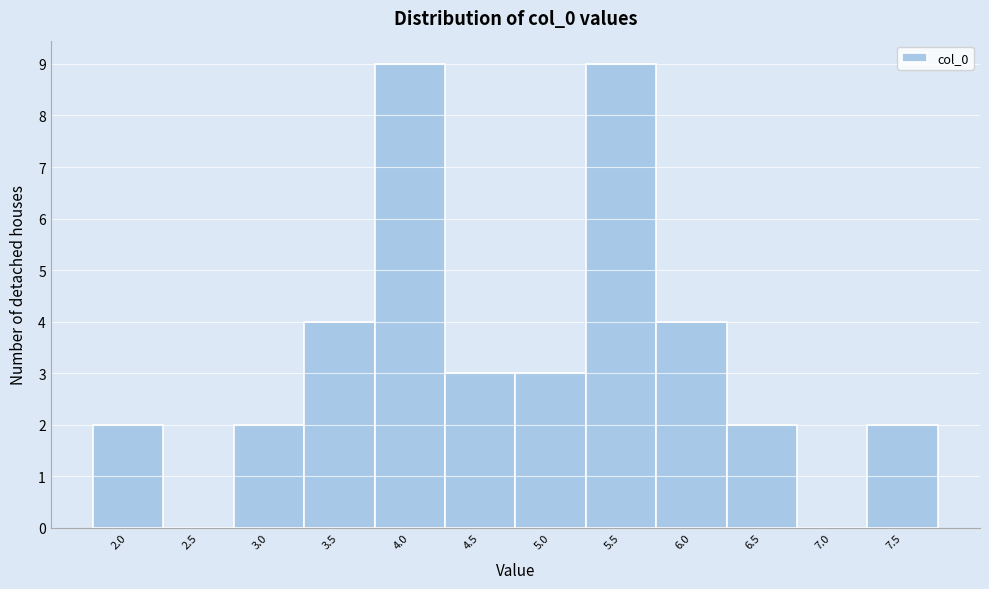

Reading left to right, extract all data points from this chart.

2.0=2	2.5=0	3.0=2	3.5=4	4.0=9	4.5=3	5.0=3	5.5=9	6.0=4	6.5=2	7.0=0	7.5=2